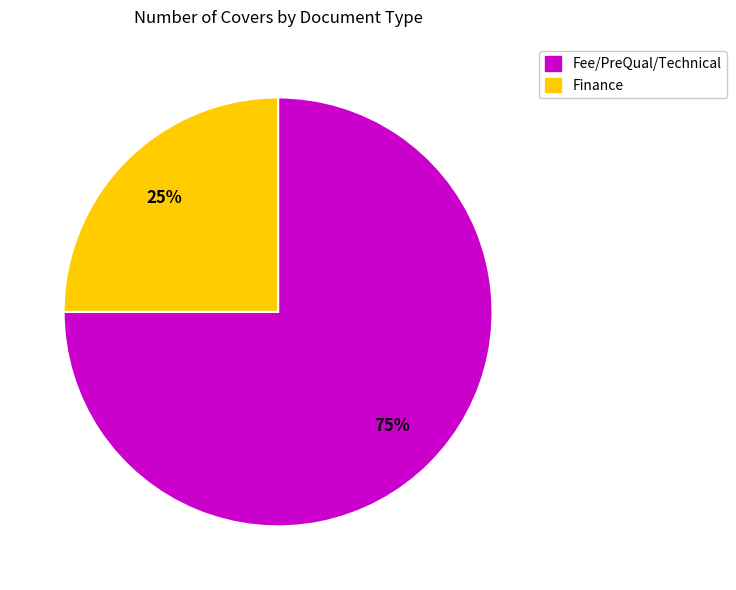

Does any single category account for the majority?

Yes